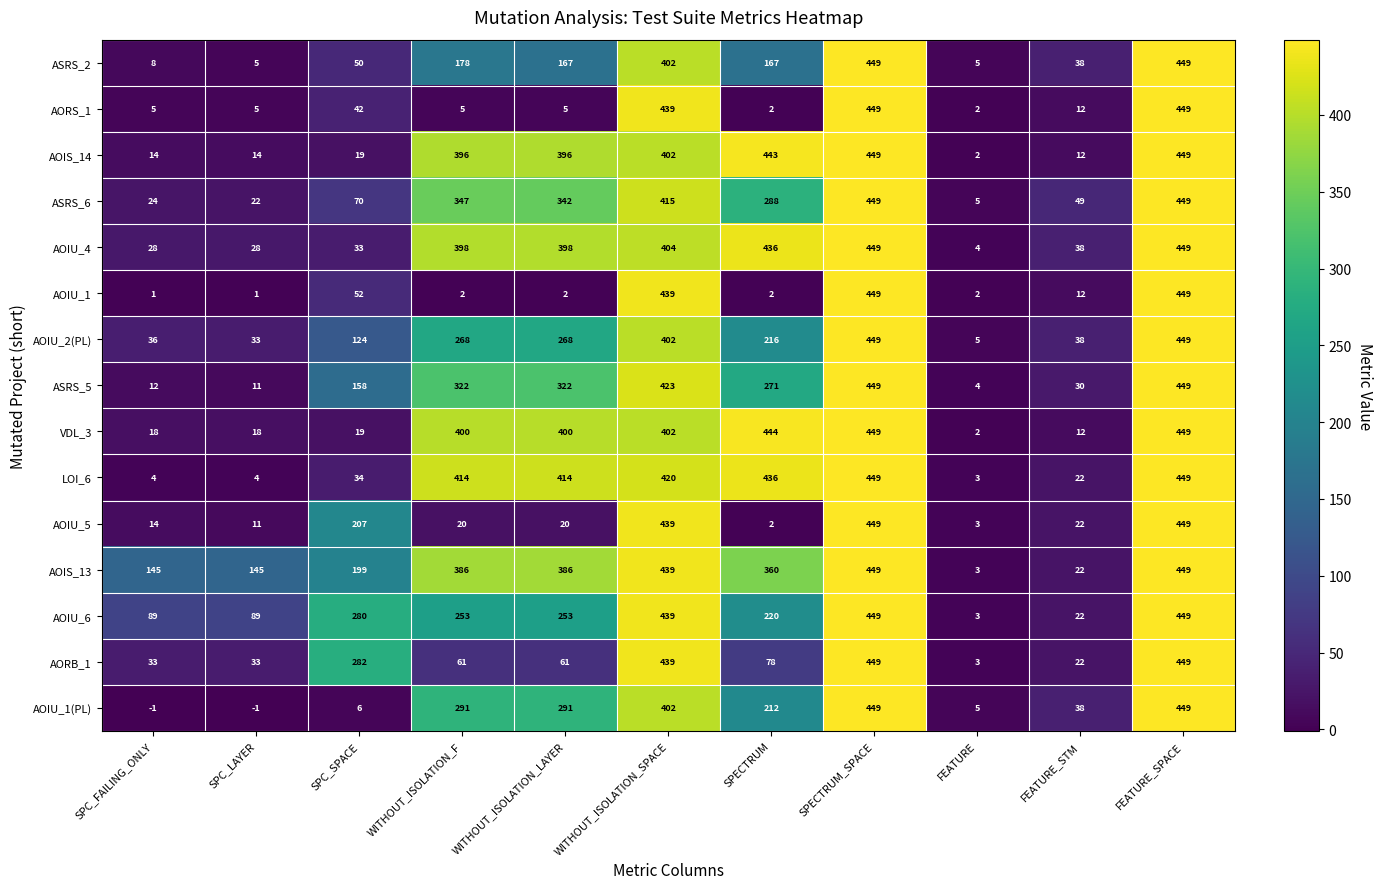

What is the difference between the AORS_1 values at SPECTRUM and WITHOUT_ISOLATION_F?

3